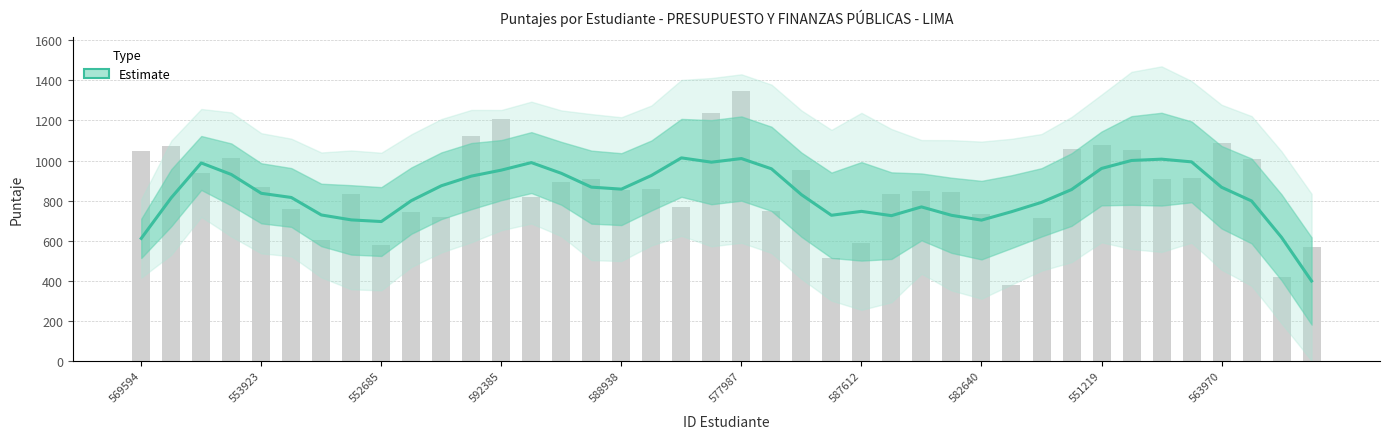

How many series are shown in this chart?

1